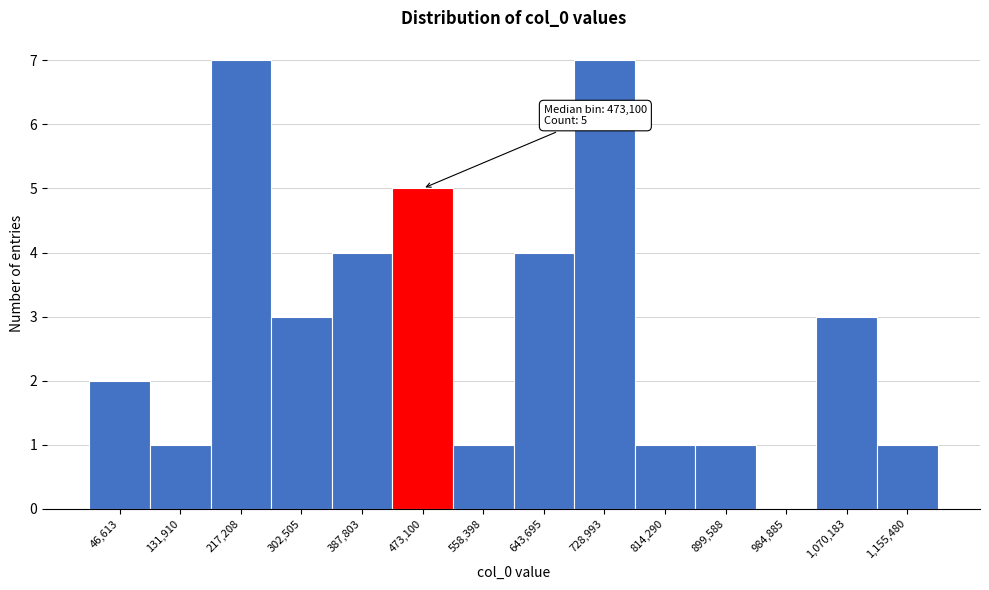

Reading left to right, what are all the values shown in this chart?

46,613=2	131,910=1	217,208=7	302,505=3	387,803=4	473,100=5	558,398=1	643,695=4	728,993=7	814,290=1	899,588=1	984,885=0	1,070,183=3	1,155,480=1